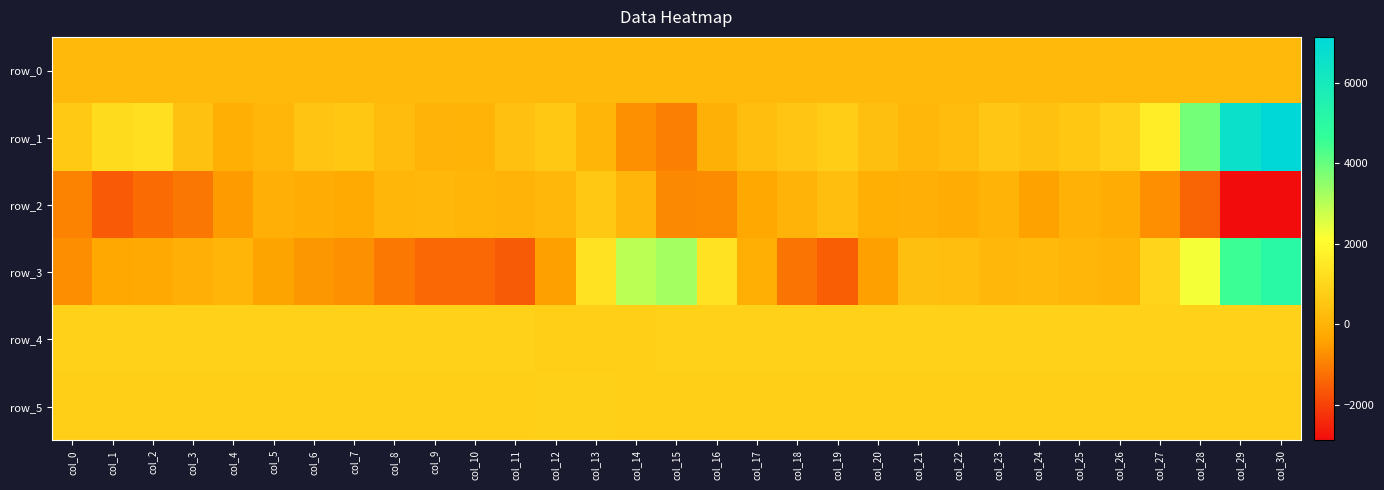

What is the total value across all series at col_24?

2087.7